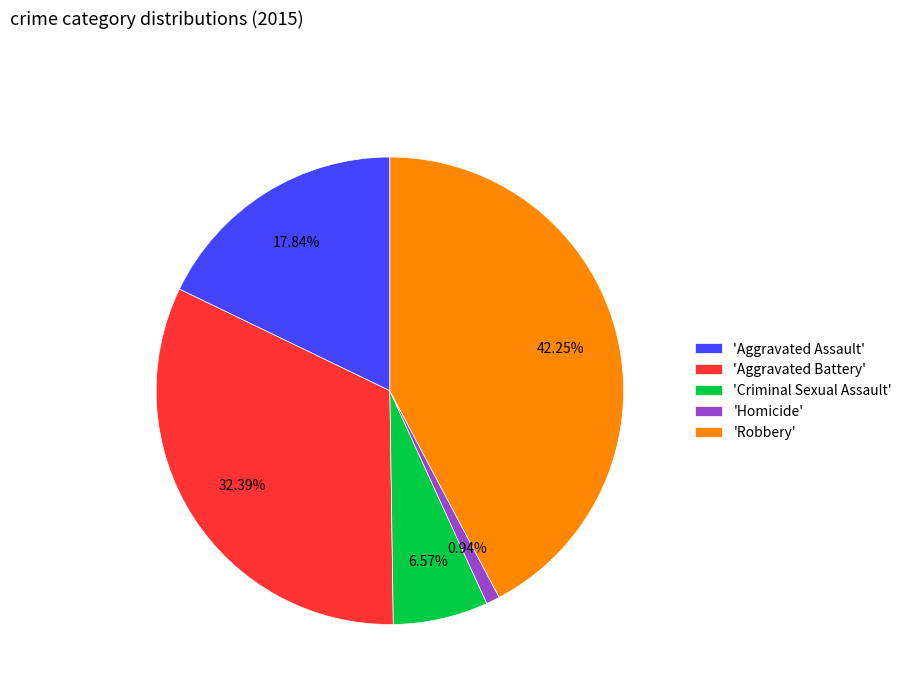

Which has a higher value, 'Criminal Sexual Assault' or 'Homicide'?

'Criminal Sexual Assault'